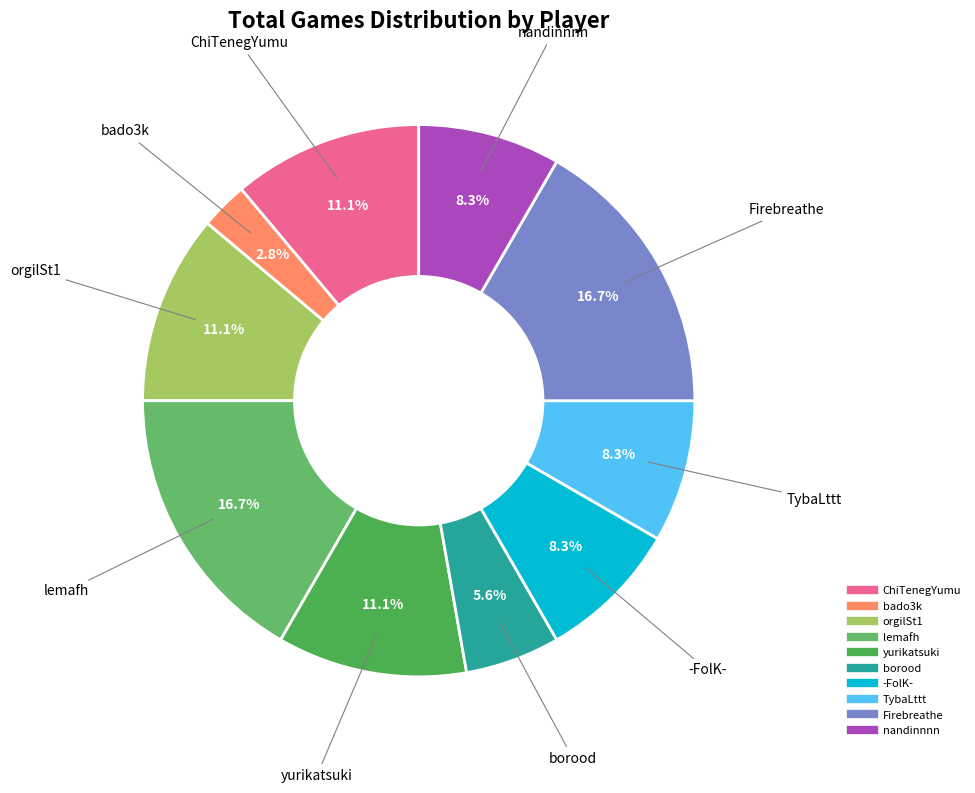

What portion of the pie excludes ChiTenegYumu?

88.9%